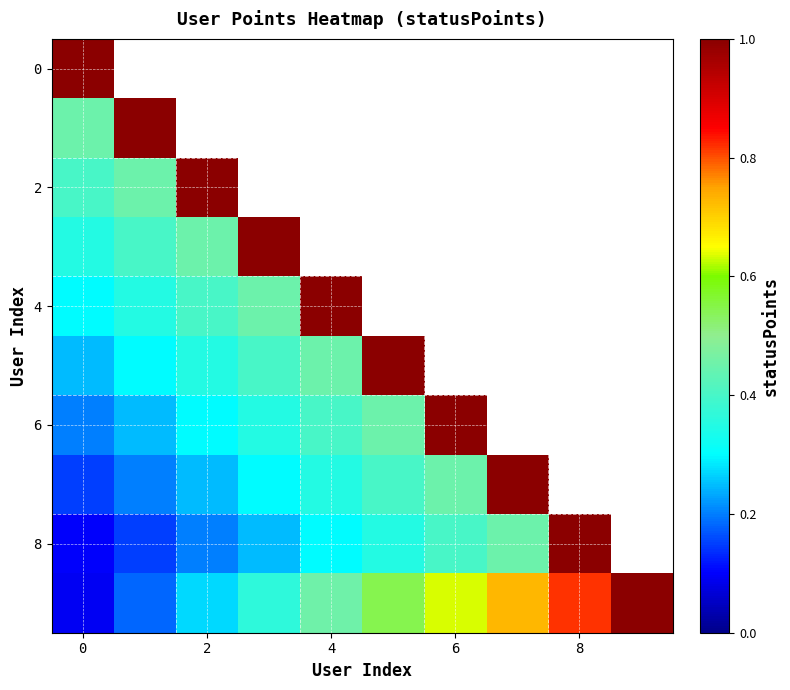

How many series are shown in this chart?

10